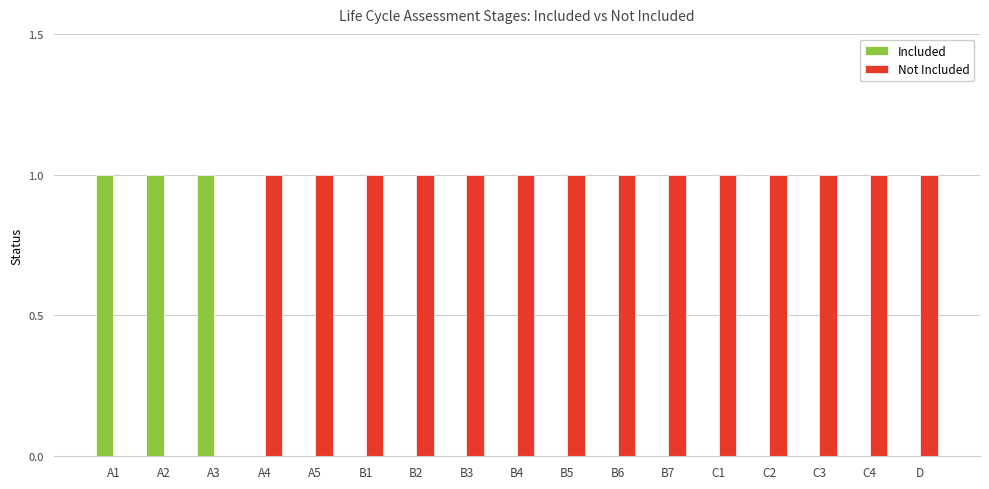

Reading right to left, extract all data points from this chart.

Included: D=0	C4=0	C3=0	C2=0	C1=0	B7=0	B6=0	B5=0	B4=0	B3=0	B2=0	B1=0	A5=0	A4=0	A3=1	A2=1	A1=1
Not Included: D=1	C4=1	C3=1	C2=1	C1=1	B7=1	B6=1	B5=1	B4=1	B3=1	B2=1	B1=1	A5=1	A4=1	A3=0	A2=0	A1=0